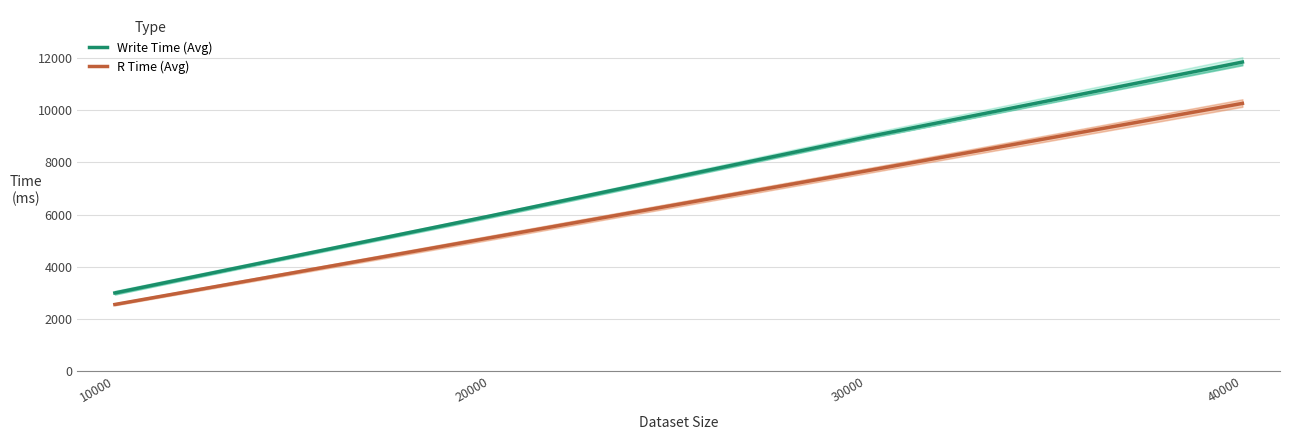

At which category is the sum across all series the highest?

40000